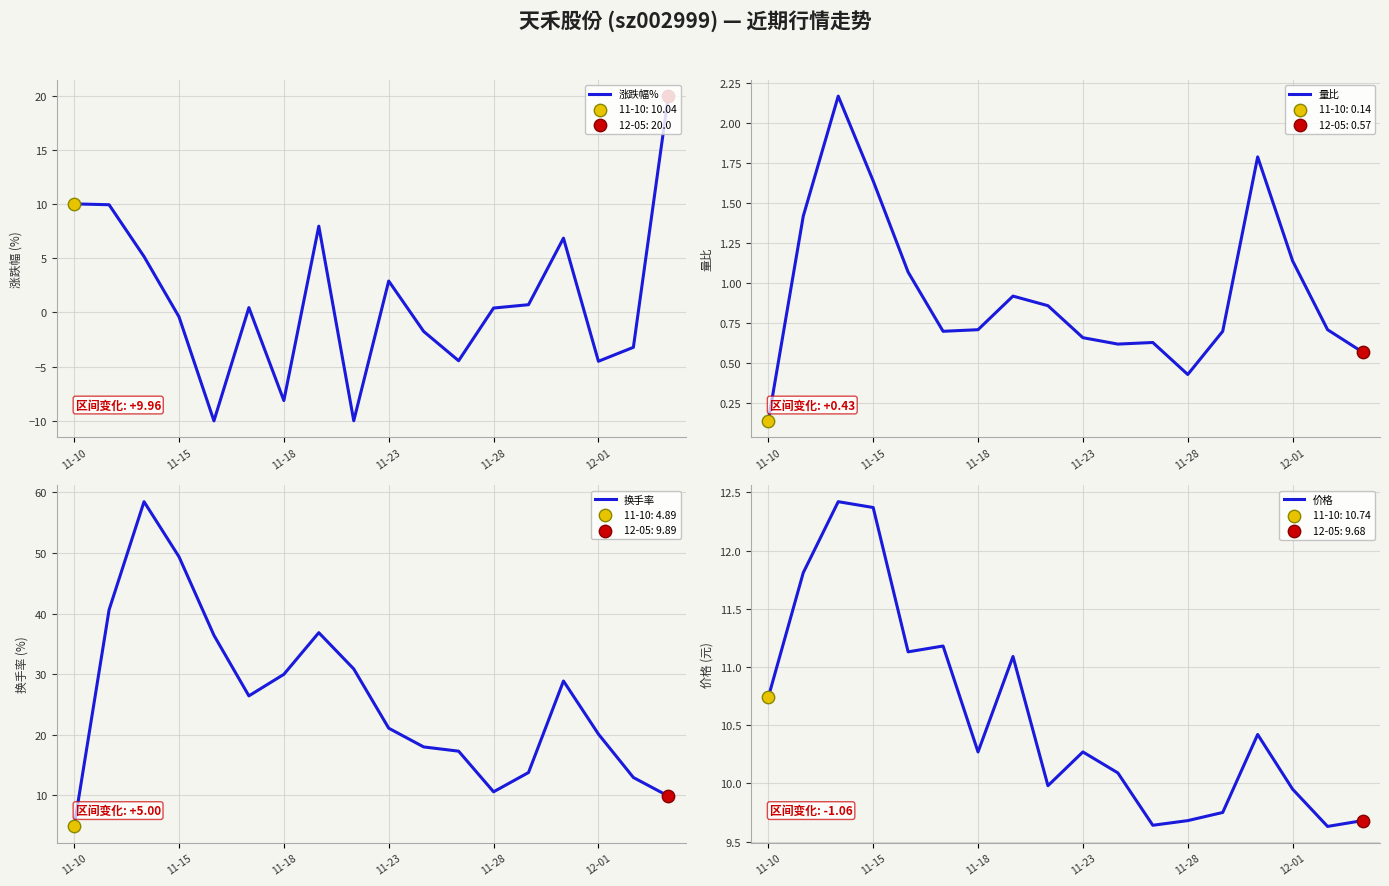

Which series has the widest spread of Y values?

换手率